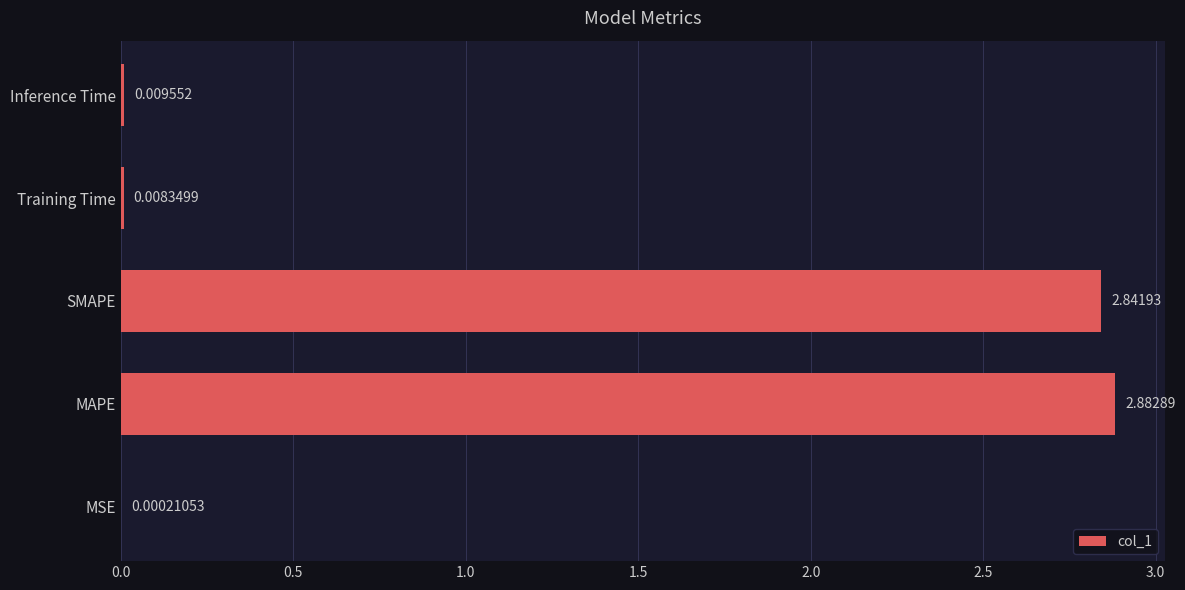

At which label is the value closest to 1?

Inference Time